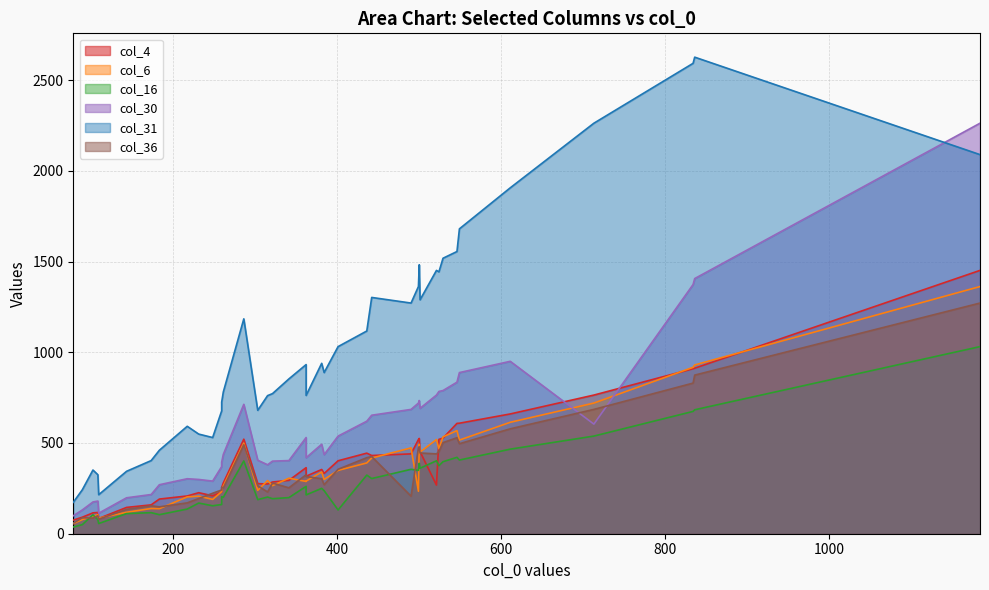

What is the average value of the col_31 series?

1053